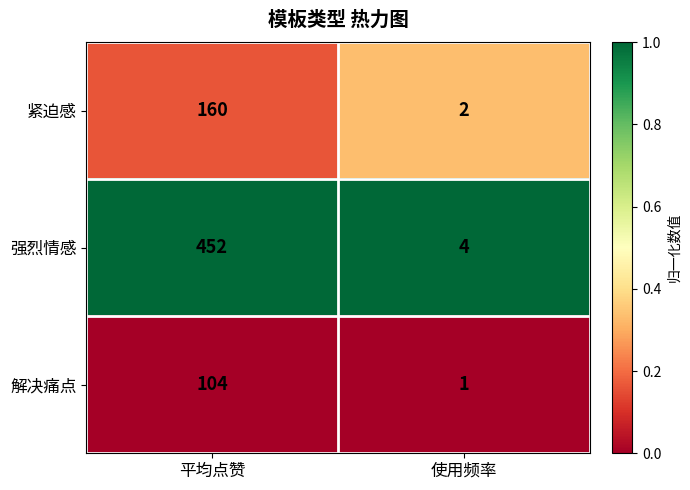

Between 平均点赞 and 使用频率, which series saw the biggest shift?

强烈情感